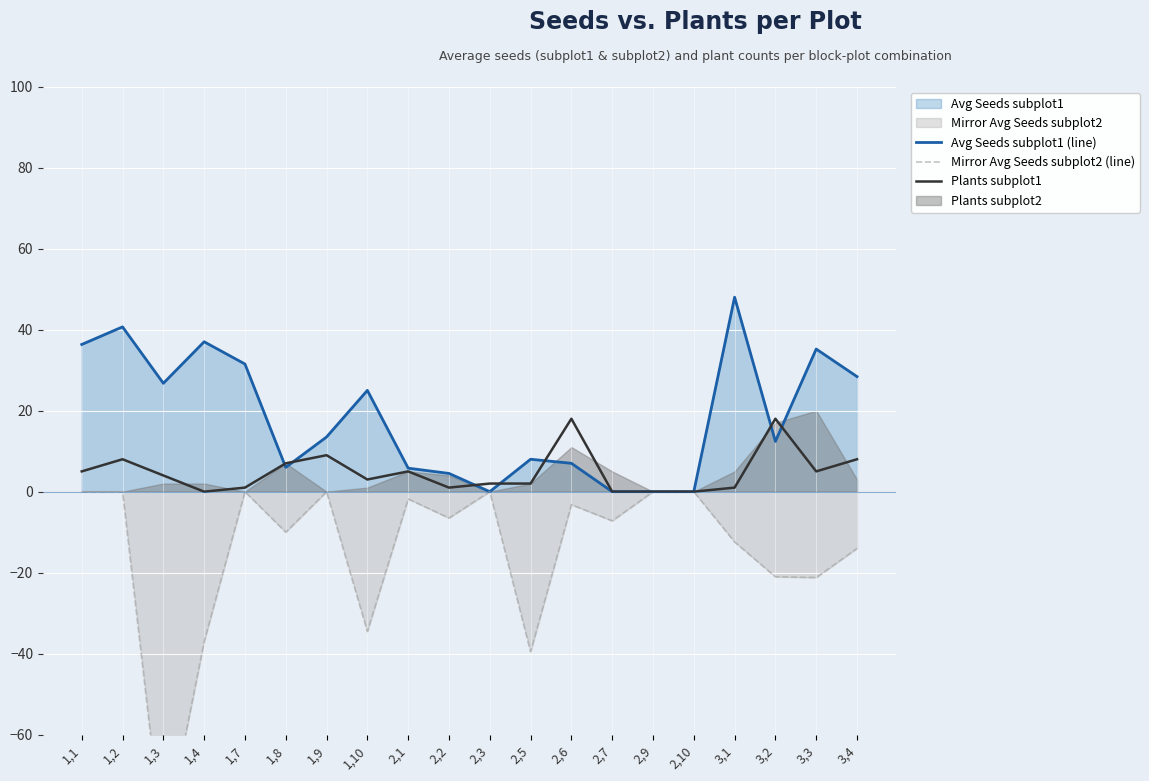

What is the label of the 13th point from the right?

1,10